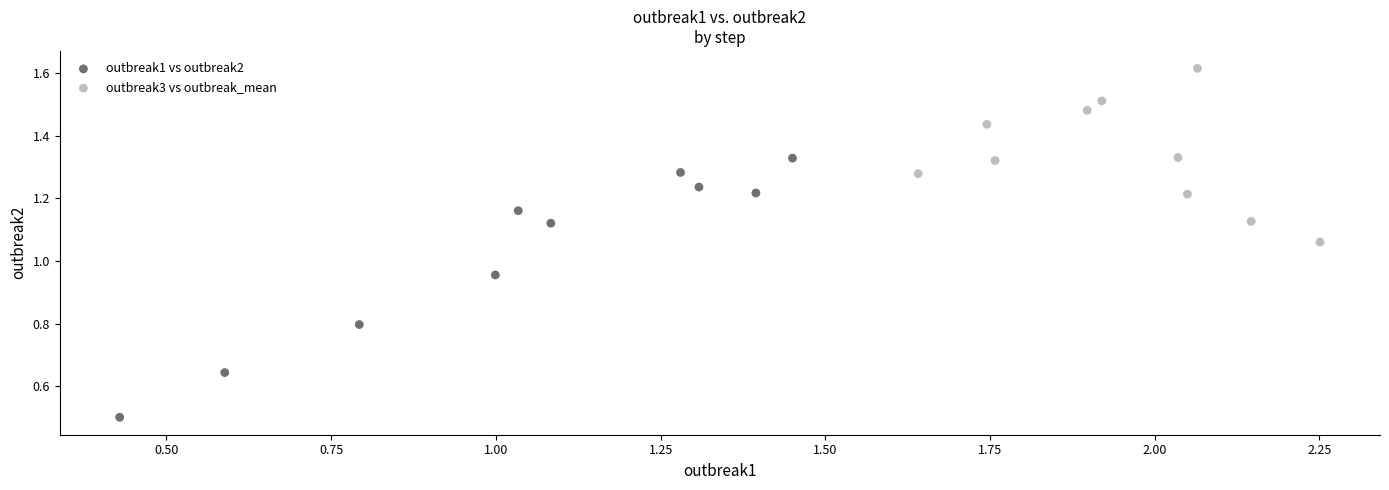

Which series reaches the maximum Y coordinate?

outbreak3 vs outbreak_mean